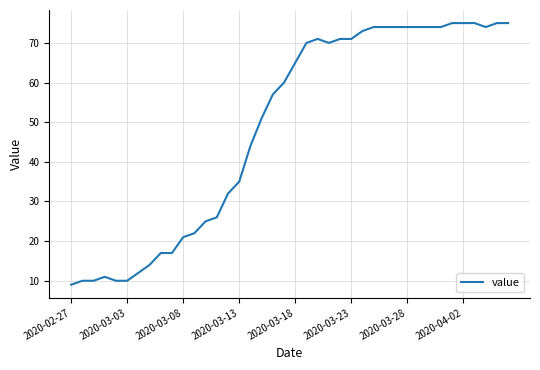

What is the maximum value shown in the chart?

75